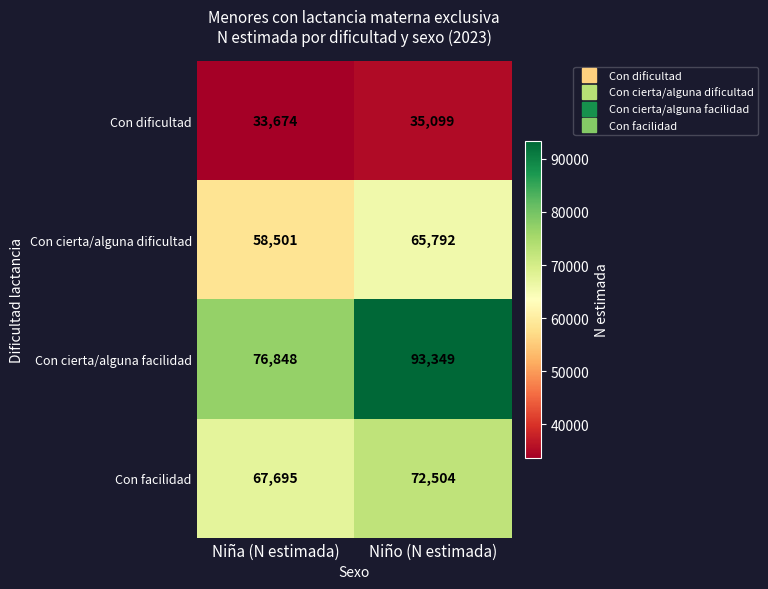

Reading left to right, what are all the values shown in this chart?

Con dificultad: 33674	35099
Con cierta/alguna dificultad: 58501	65792
Con cierta/alguna facilidad: 76848	93349
Con facilidad: 67695	72504